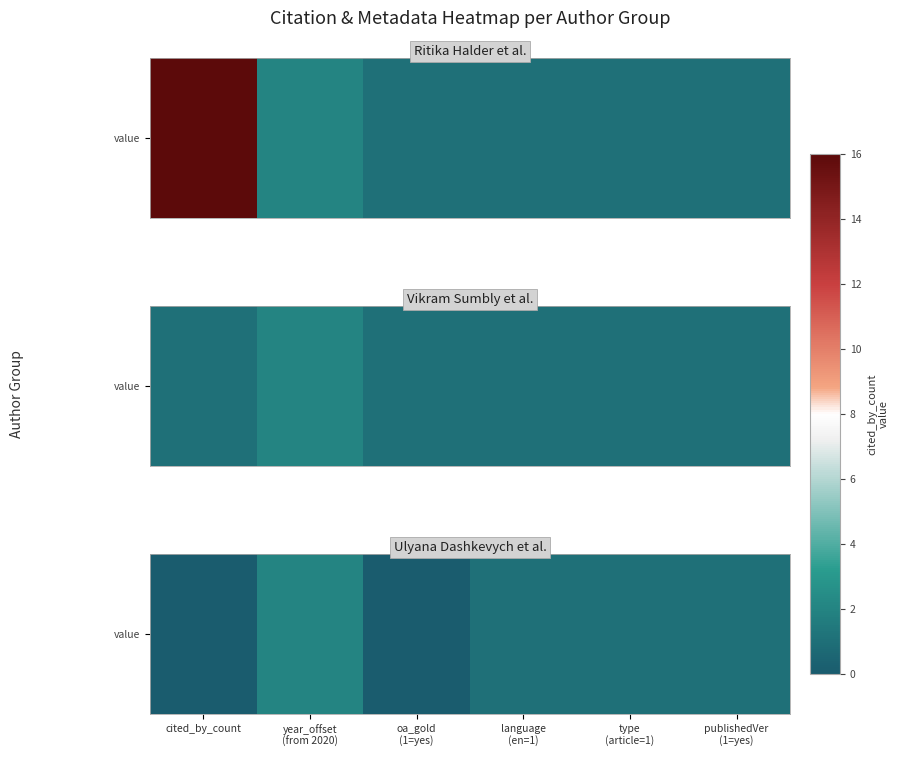

At which category does the chart reach its peak across all series?

year_offset
(from 2020)